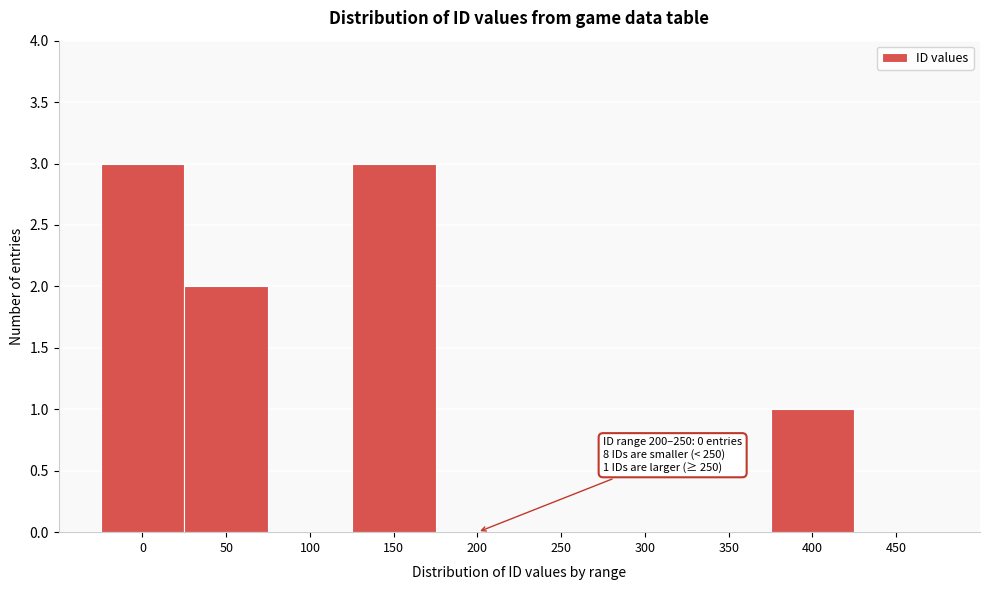

Reading right to left, list all the values displayed in this chart.

450=0	400=1	350=0	300=0	250=0	200=0	150=3	100=0	50=2	0=3